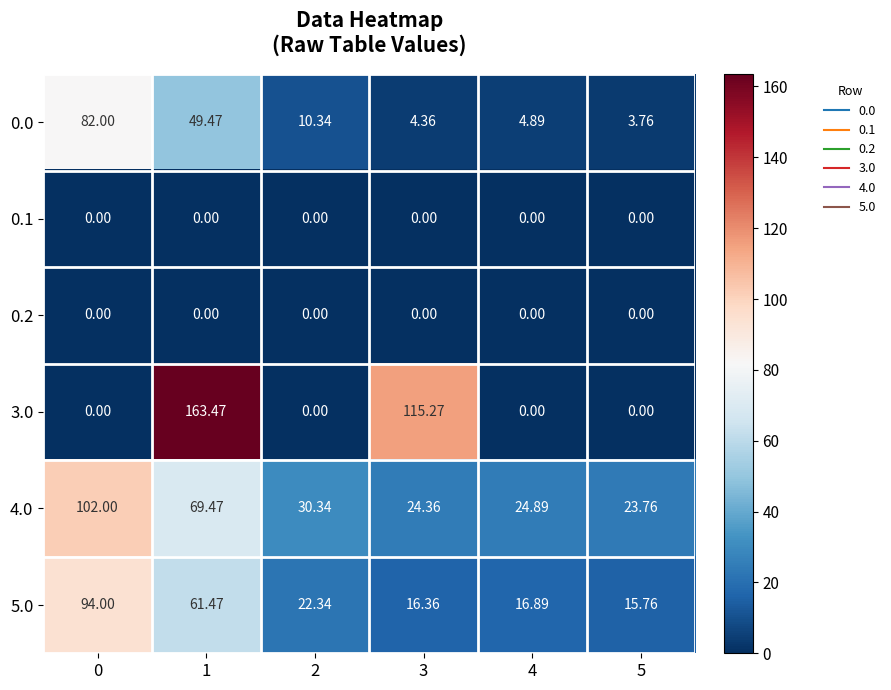

Is the value of 5.0 at 1 greater than the value of 0.2 at 4?

Yes